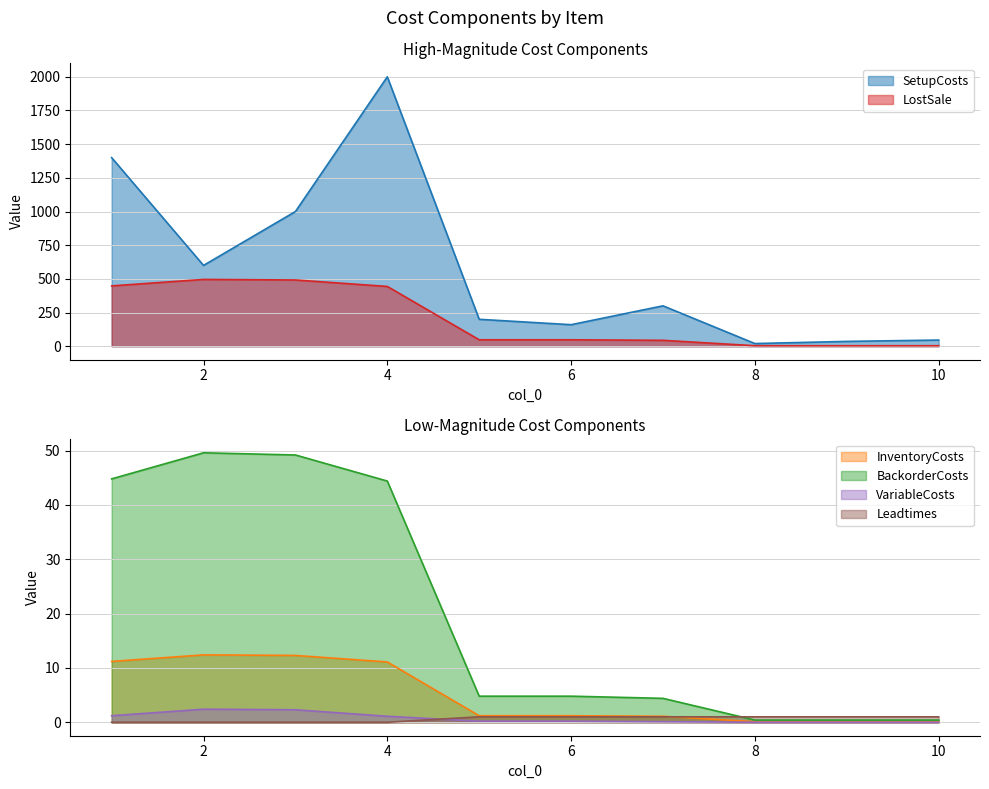

What is the total value across all series at 2?

1160.4